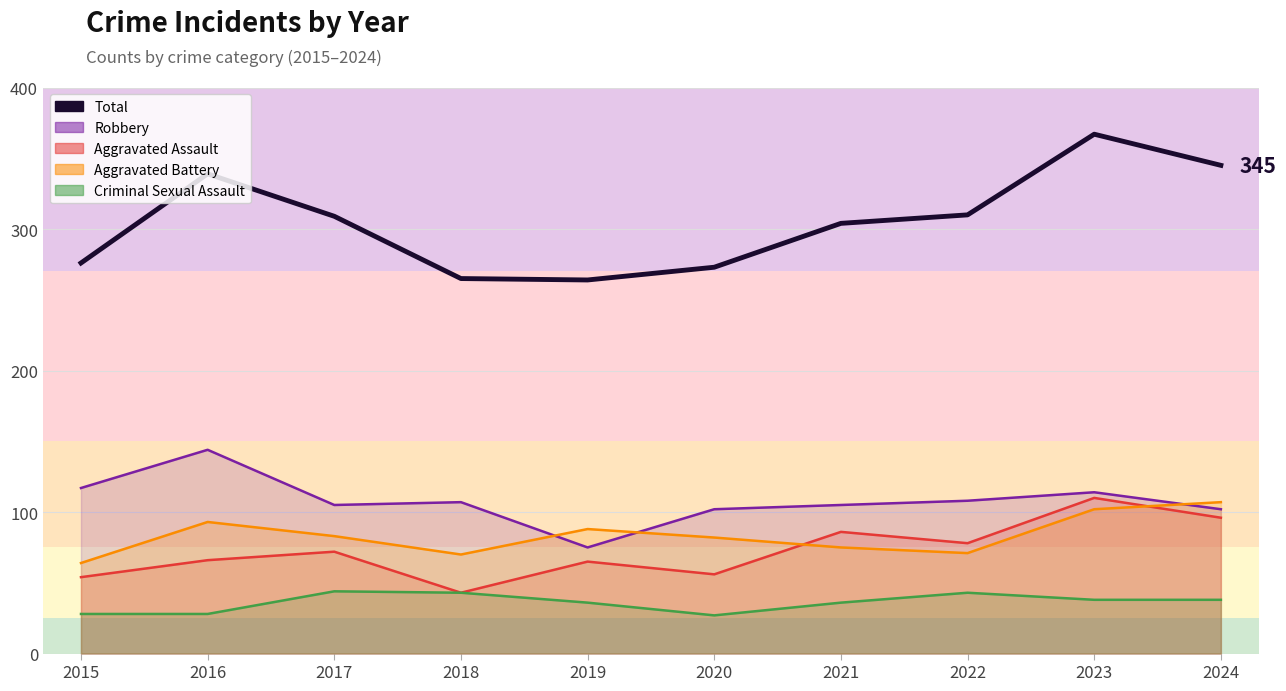

Reading right to left, list all the values displayed in this chart.

345	367	310	304	273	264	265	309	339	276